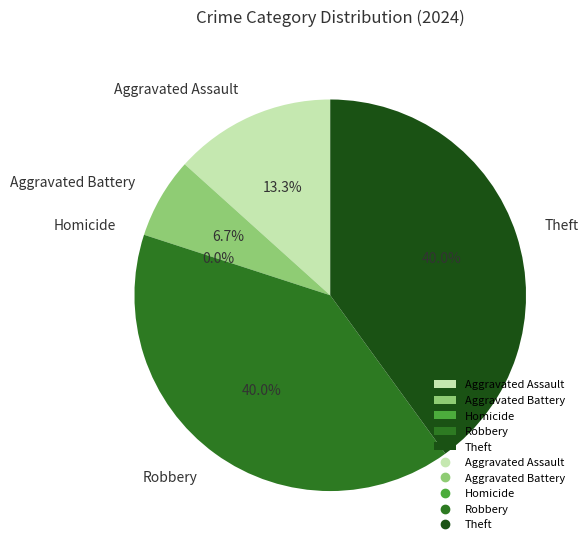

Combined, what portion of the pie is Aggravated Assault and Homicide?

13.3%